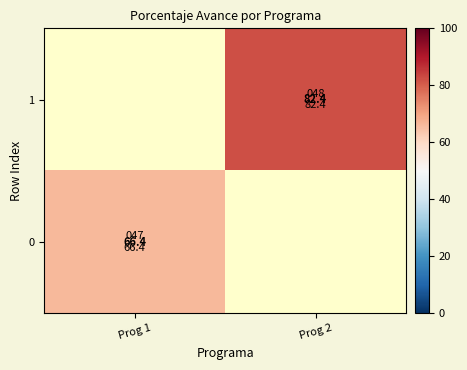

At which category does the chart reach its minimum across all series?

Prog 2